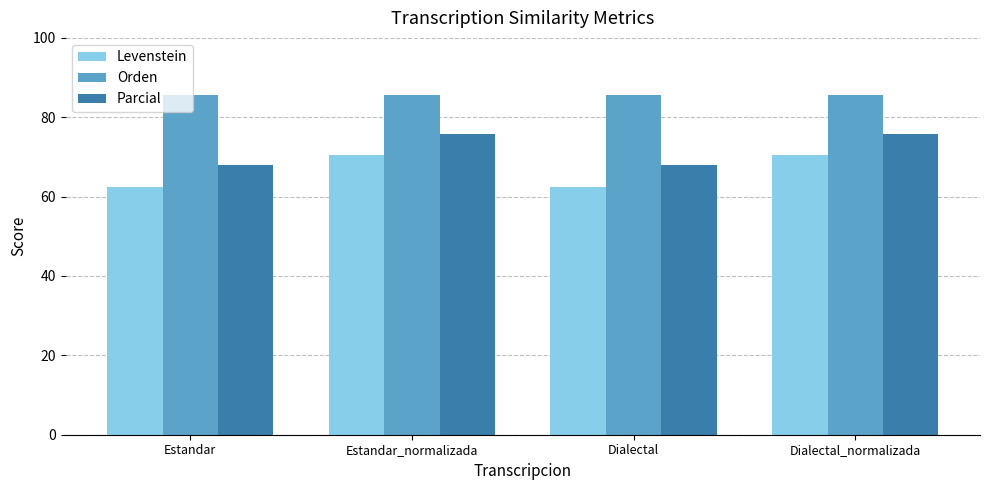

What is the highest value of the Levenstein series?

70.6